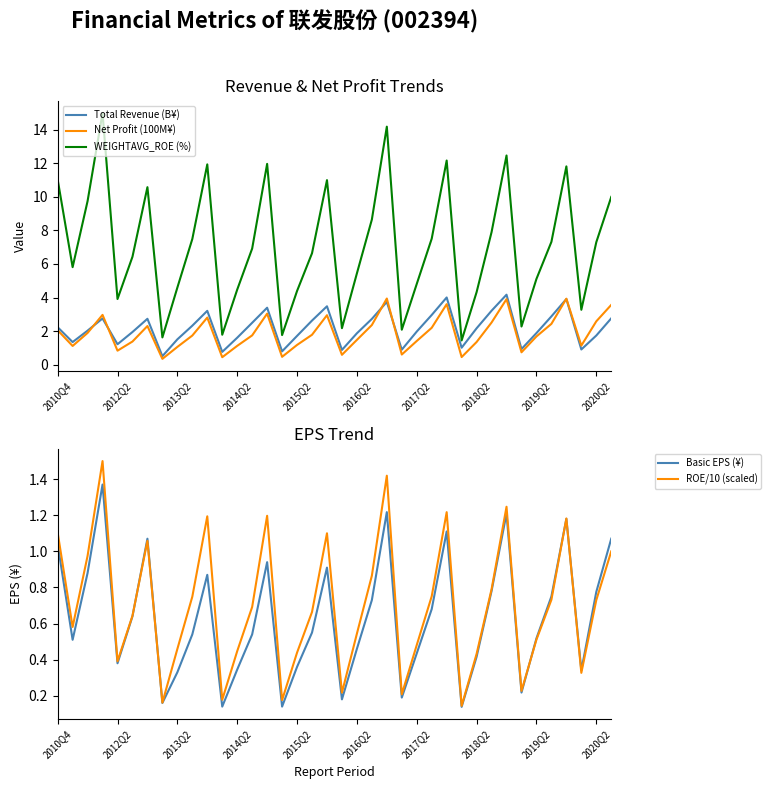

What is the minimum value for WEIGHTAVG_ROE (%)?

1.4